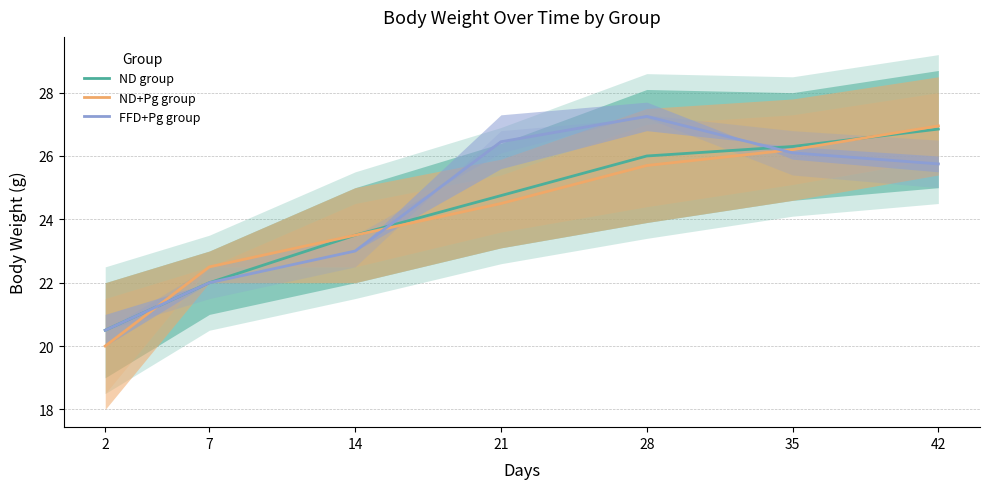

Is it true that ND group equals 20.5 at 2?

True